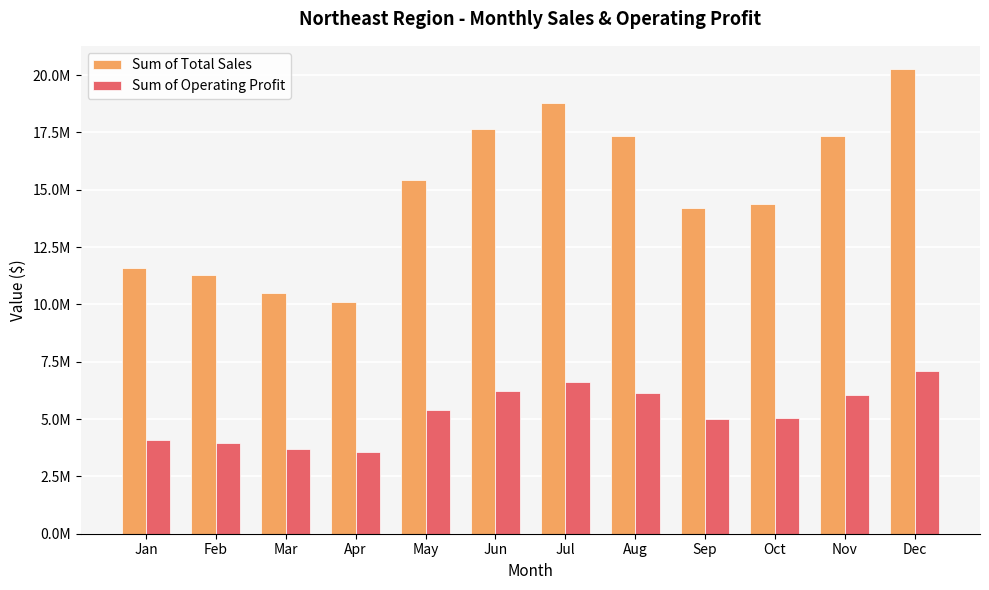

Reading left to right, extract all data points from this chart.

Sum of Total Sales: 11573750.0	11265000.0	10498500.0	10117500.0	15424750.0	17643750.0	18790000.0	17336250.0	14203750.0	14388750.0	17331500.0	20261250.0
Sum of Operating Profit: 4070937.5	3963500.0	3710862.5	3568000.0	5412425.0	6228062.5	6621937.5	6144000.0	5000187.5	5064125.0	6063000.0	7107562.5